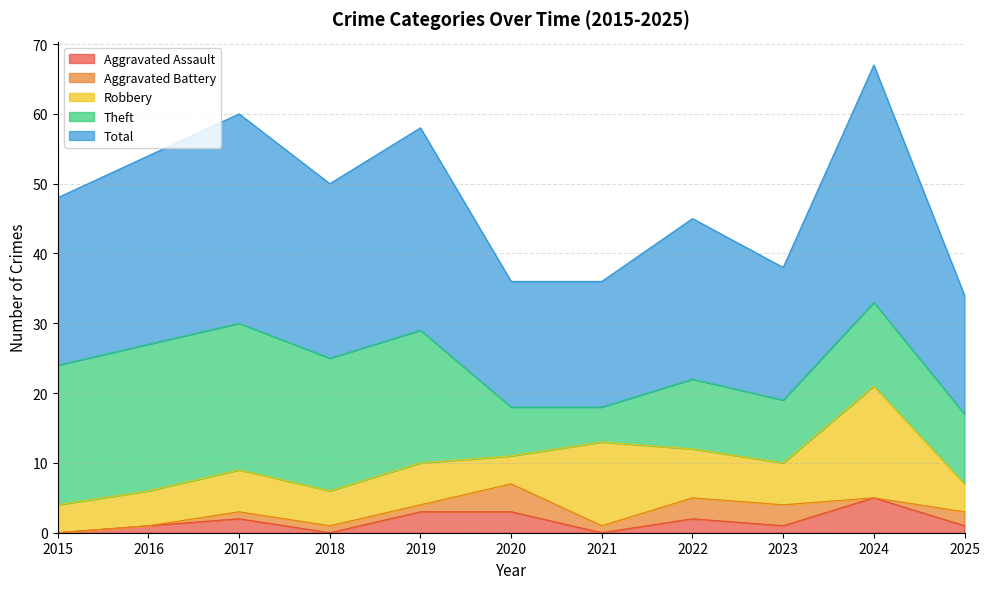

What is the total value across all series at 2018?

50